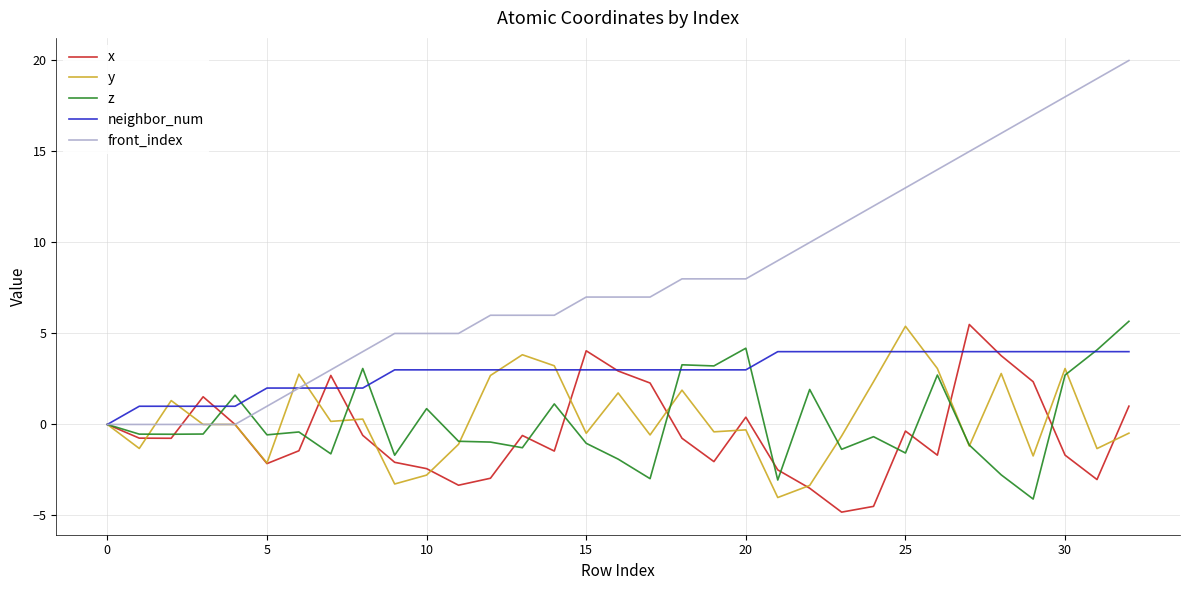

What is the highest value of the z series?

5.7